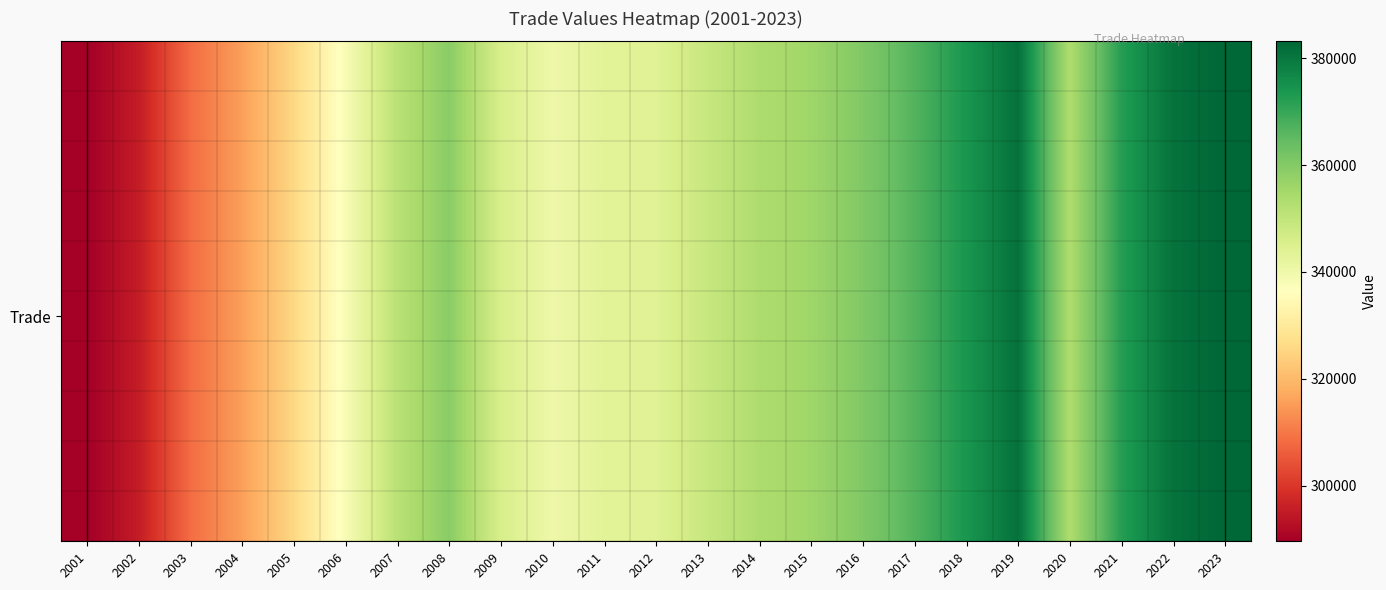

At how many categories does at least one series exceed 350335?

12